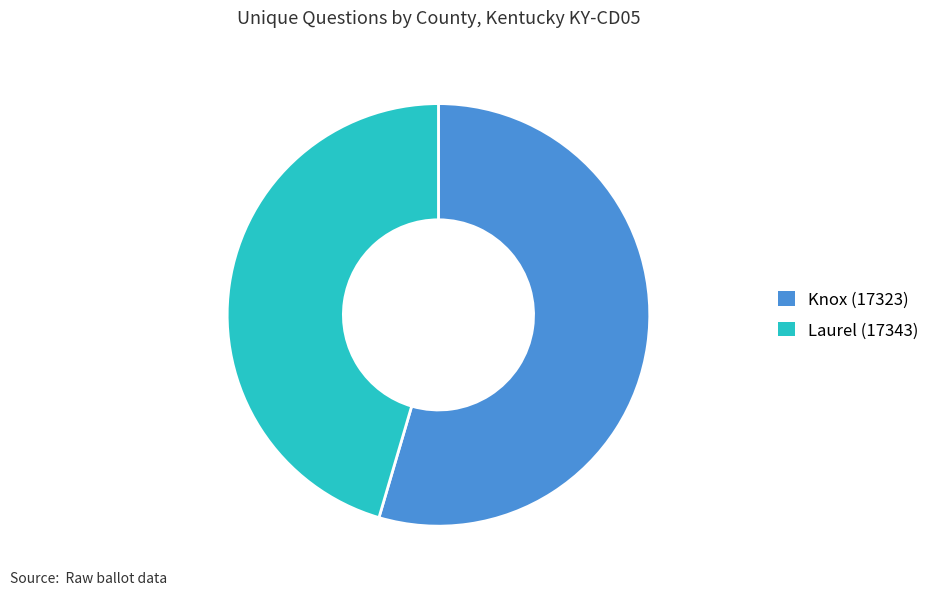

Which category accounts for the majority?

Knox (17323)